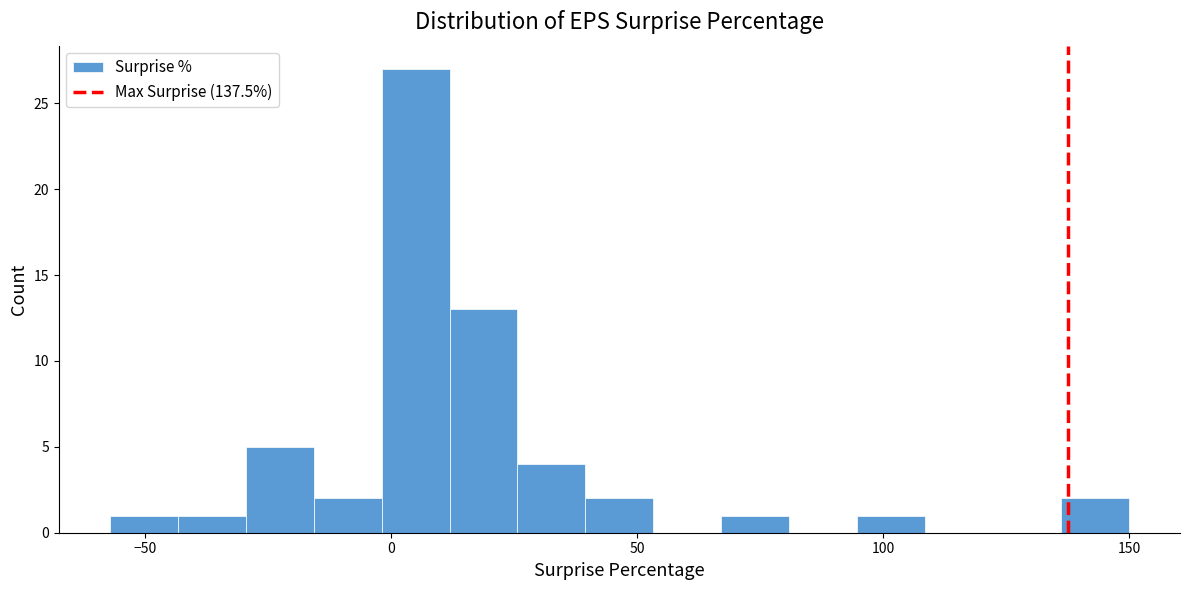

Around what value on the x-axis is the tallest bar? Give the approximate position of its centre, as read against the axis.

5